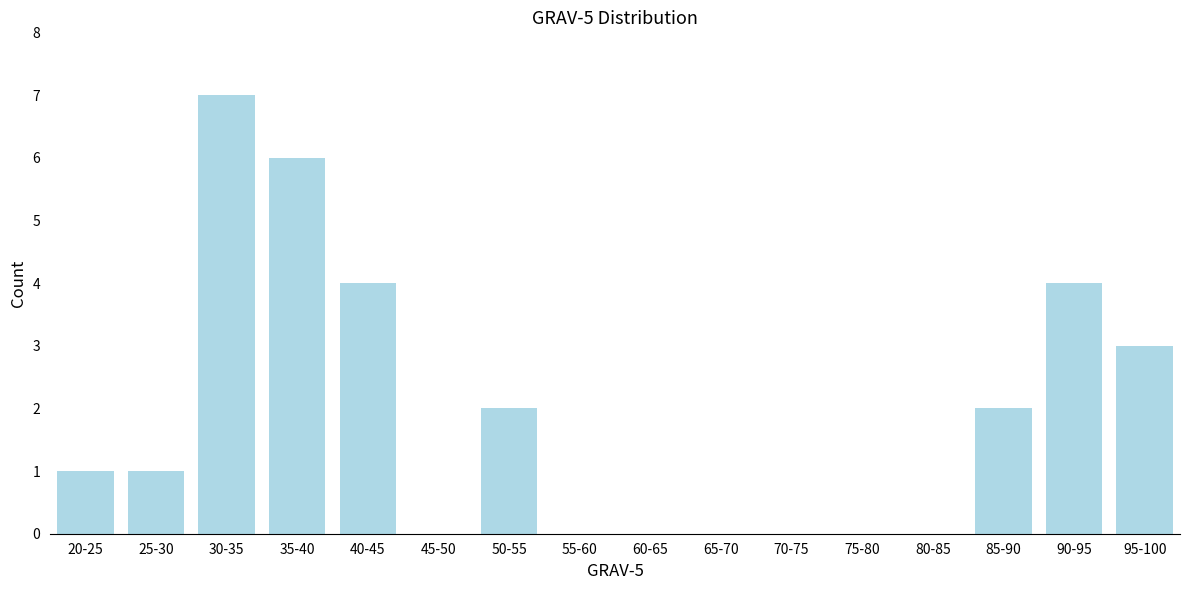

Reading left to right, extract all data points from this chart.

20-25=1	25-30=1	30-35=7	35-40=6	40-45=4	45-50=0	50-55=2	55-60=0	60-65=0	65-70=0	70-75=0	75-80=0	80-85=0	85-90=2	90-95=4	95-100=3